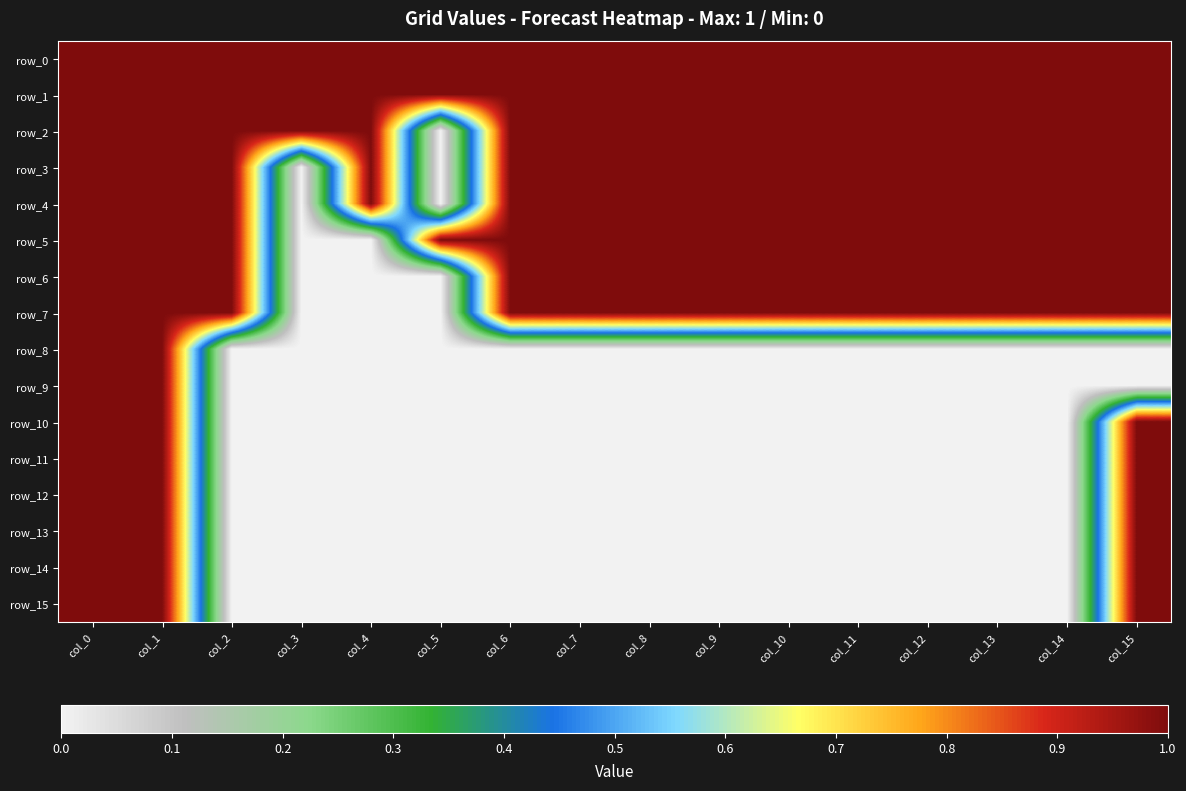

How many series are shown in this chart?

16